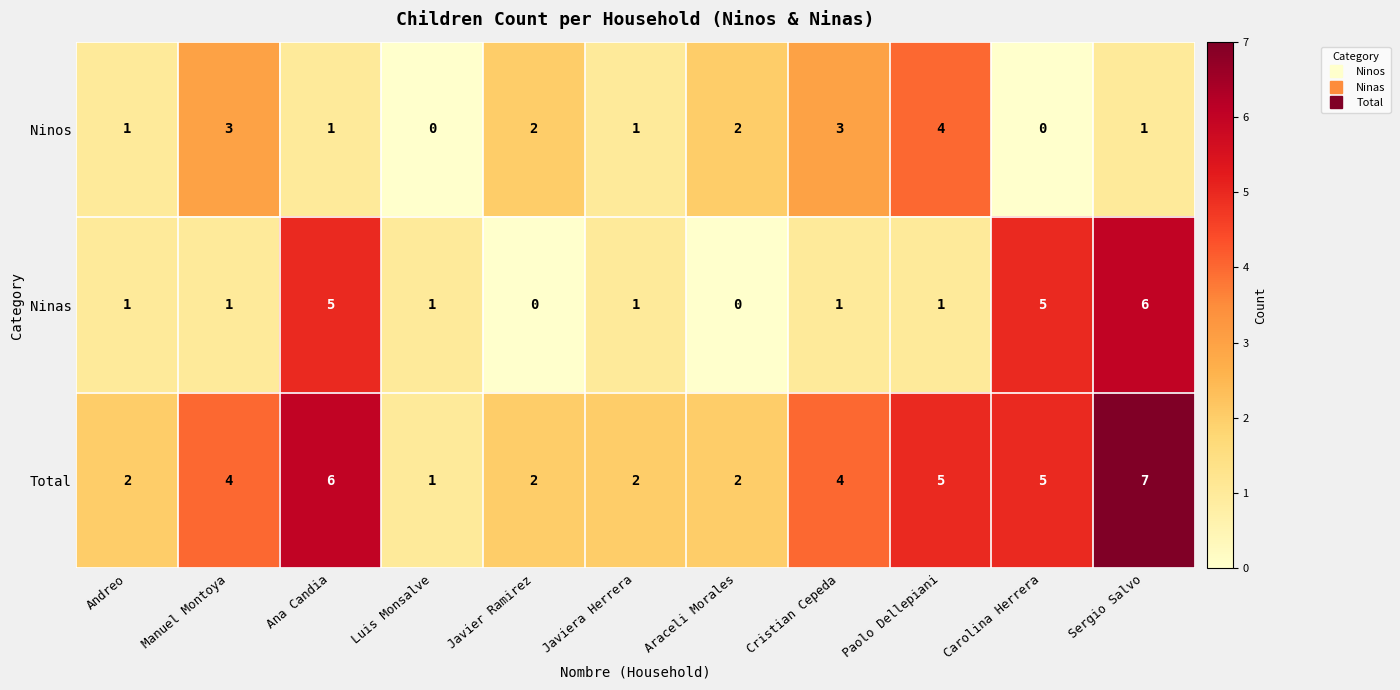

At which category is the sum across all series the highest?

Sergio Salvo